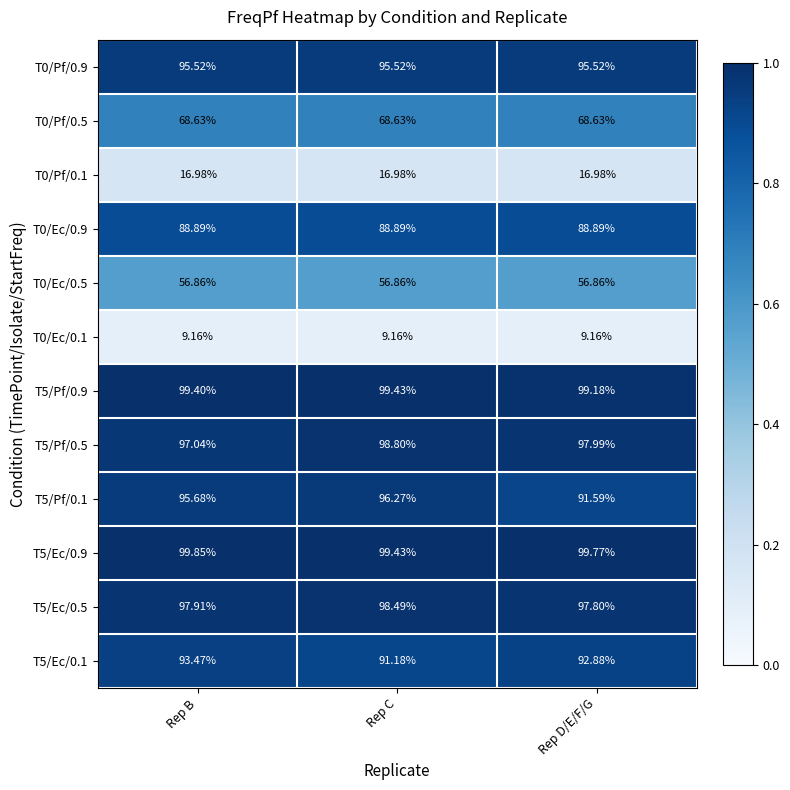

At which label is T5/Pf/0.5 closest to 97?

Rep B